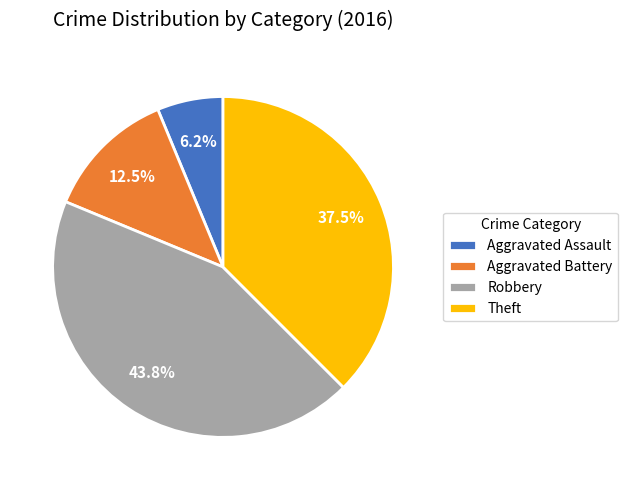

How many segments does this pie chart have?

4